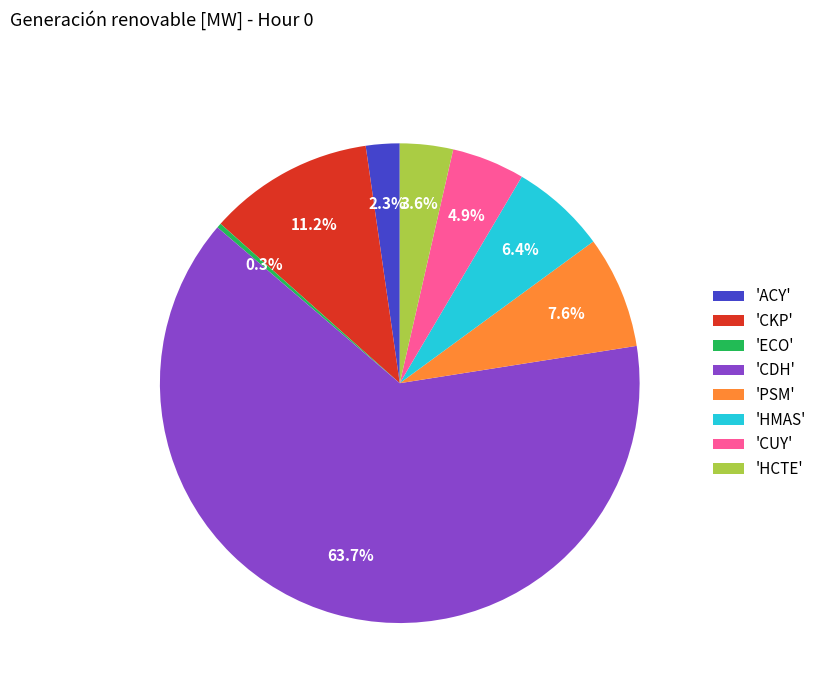

Rank the categories by value from lowest to highest.

'ECO', 'ACY', 'HCTE', 'CUY', 'HMAS', 'PSM', 'CKP', 'CDH'